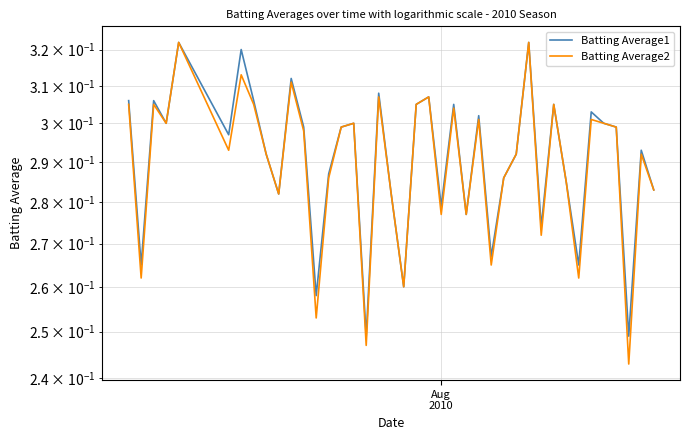

How many interior local valleys does the Batting Average1 series have?

13